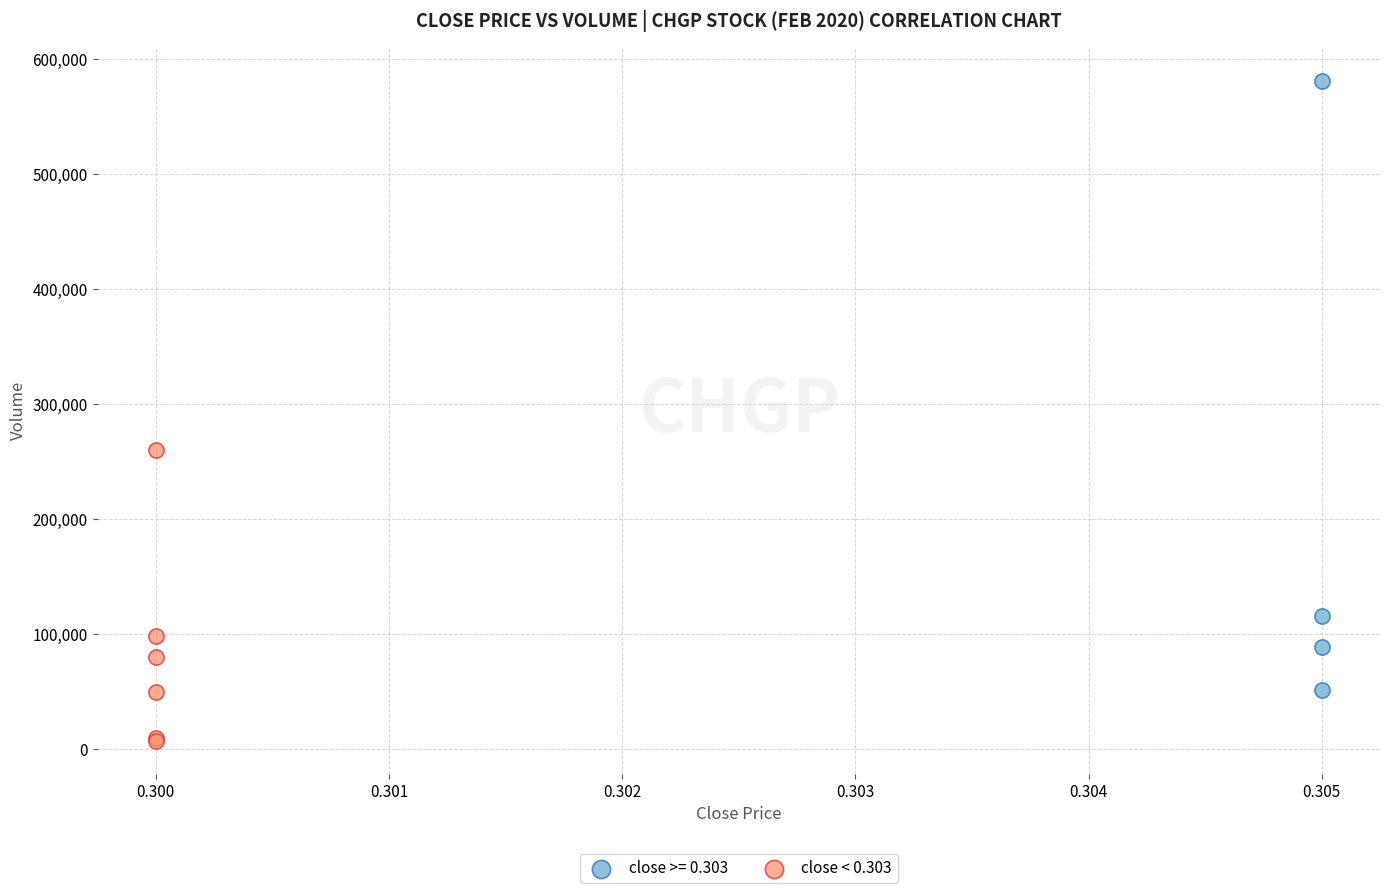

Which series has the largest Y range (max minus min)?

close >= 0.303